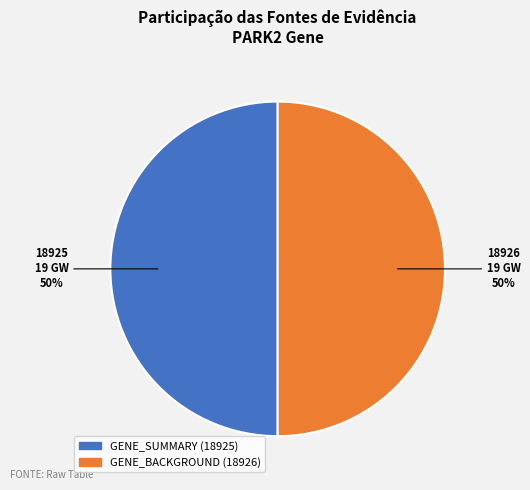

How many slices are in this pie chart?

2